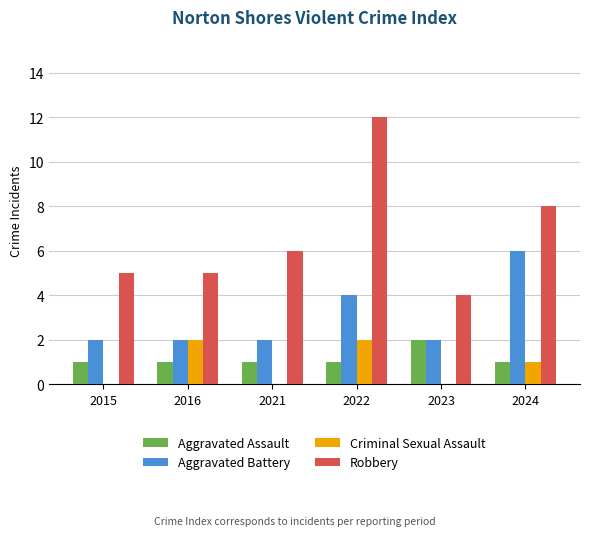

At which category is the sum across all series the highest?

2022